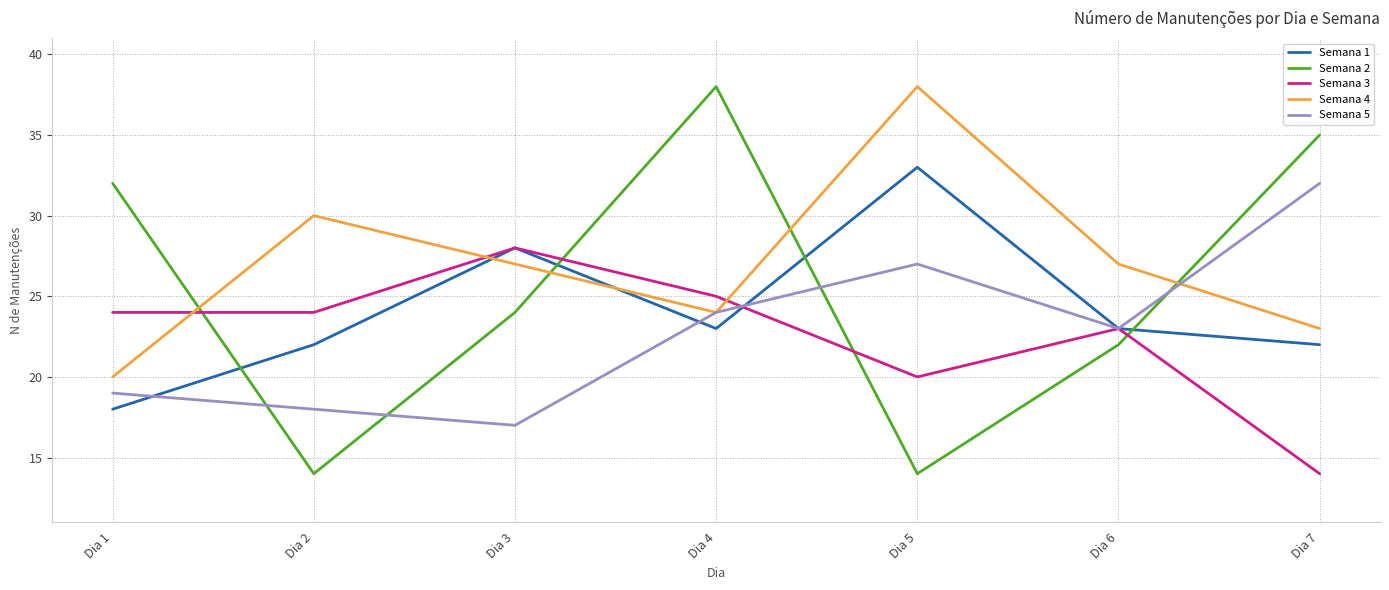

At how many categories does at least one series exceed 23?

7